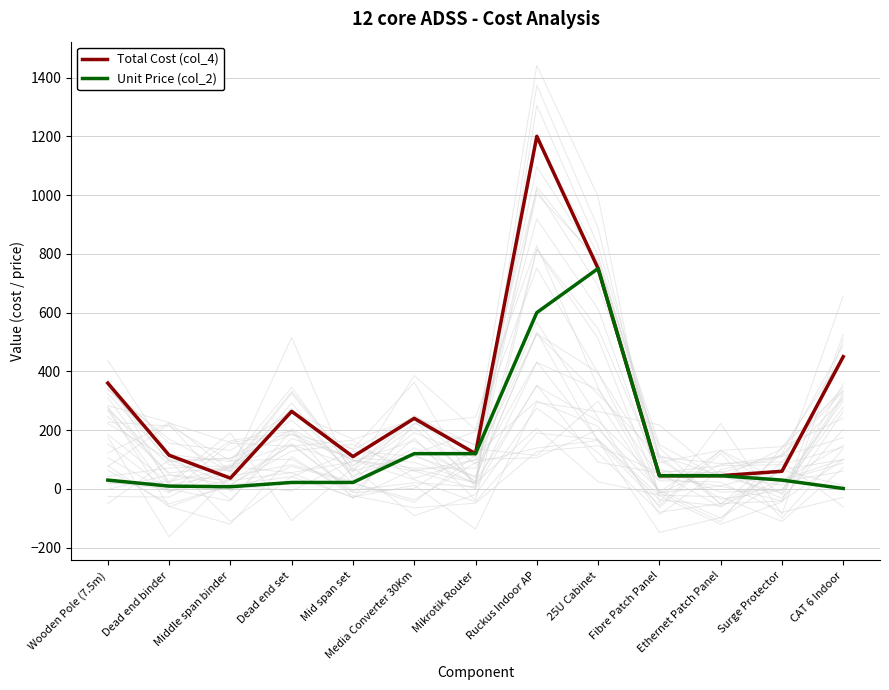

What is the label of the 8th point from the left?

Ruckus Indoor AP